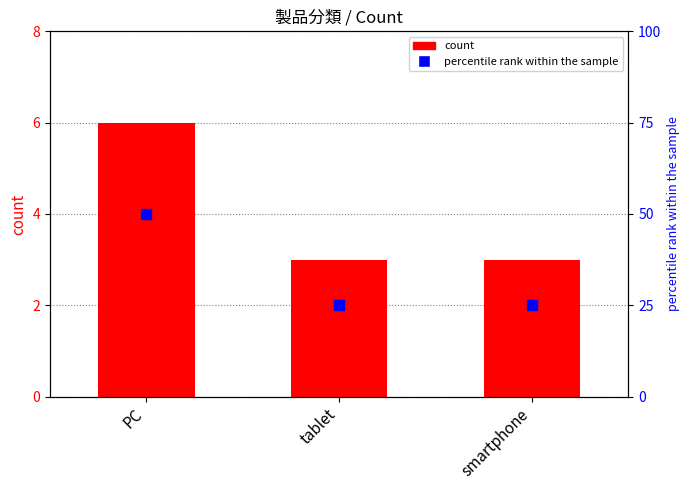

At how many categories does at least one series exceed 46?

1